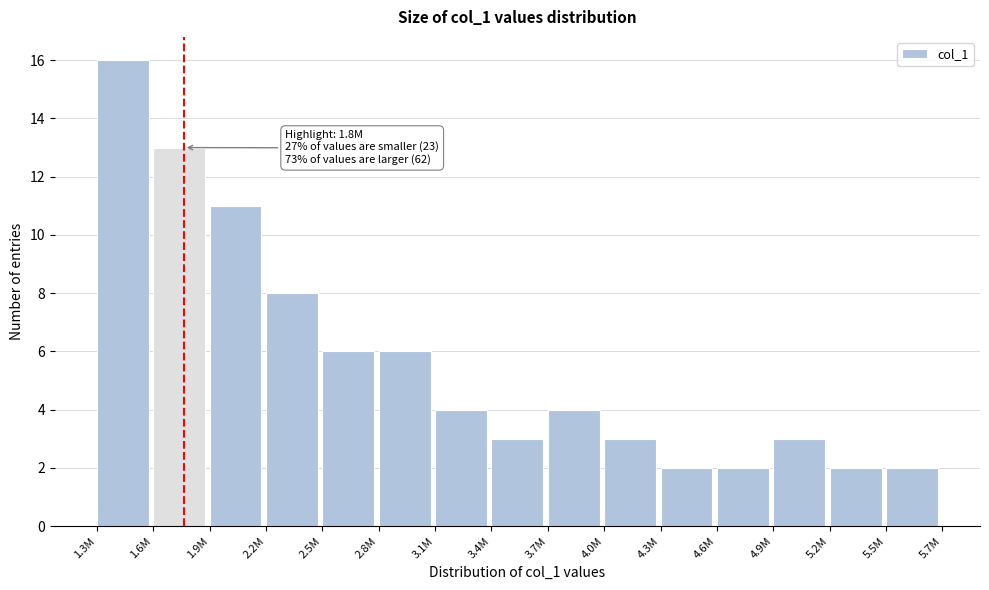

Reading left to right, list all the values displayed in this chart.

16	13	11	8	6	6	4	3	4	3	2	2	3	2	2